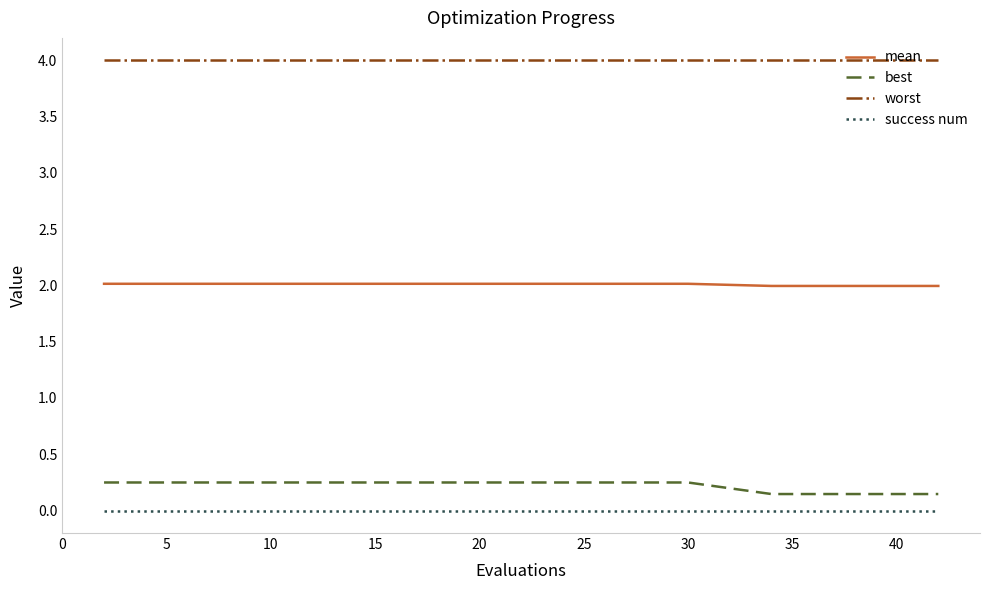

True or false: best and mean intersect in this chart.

False